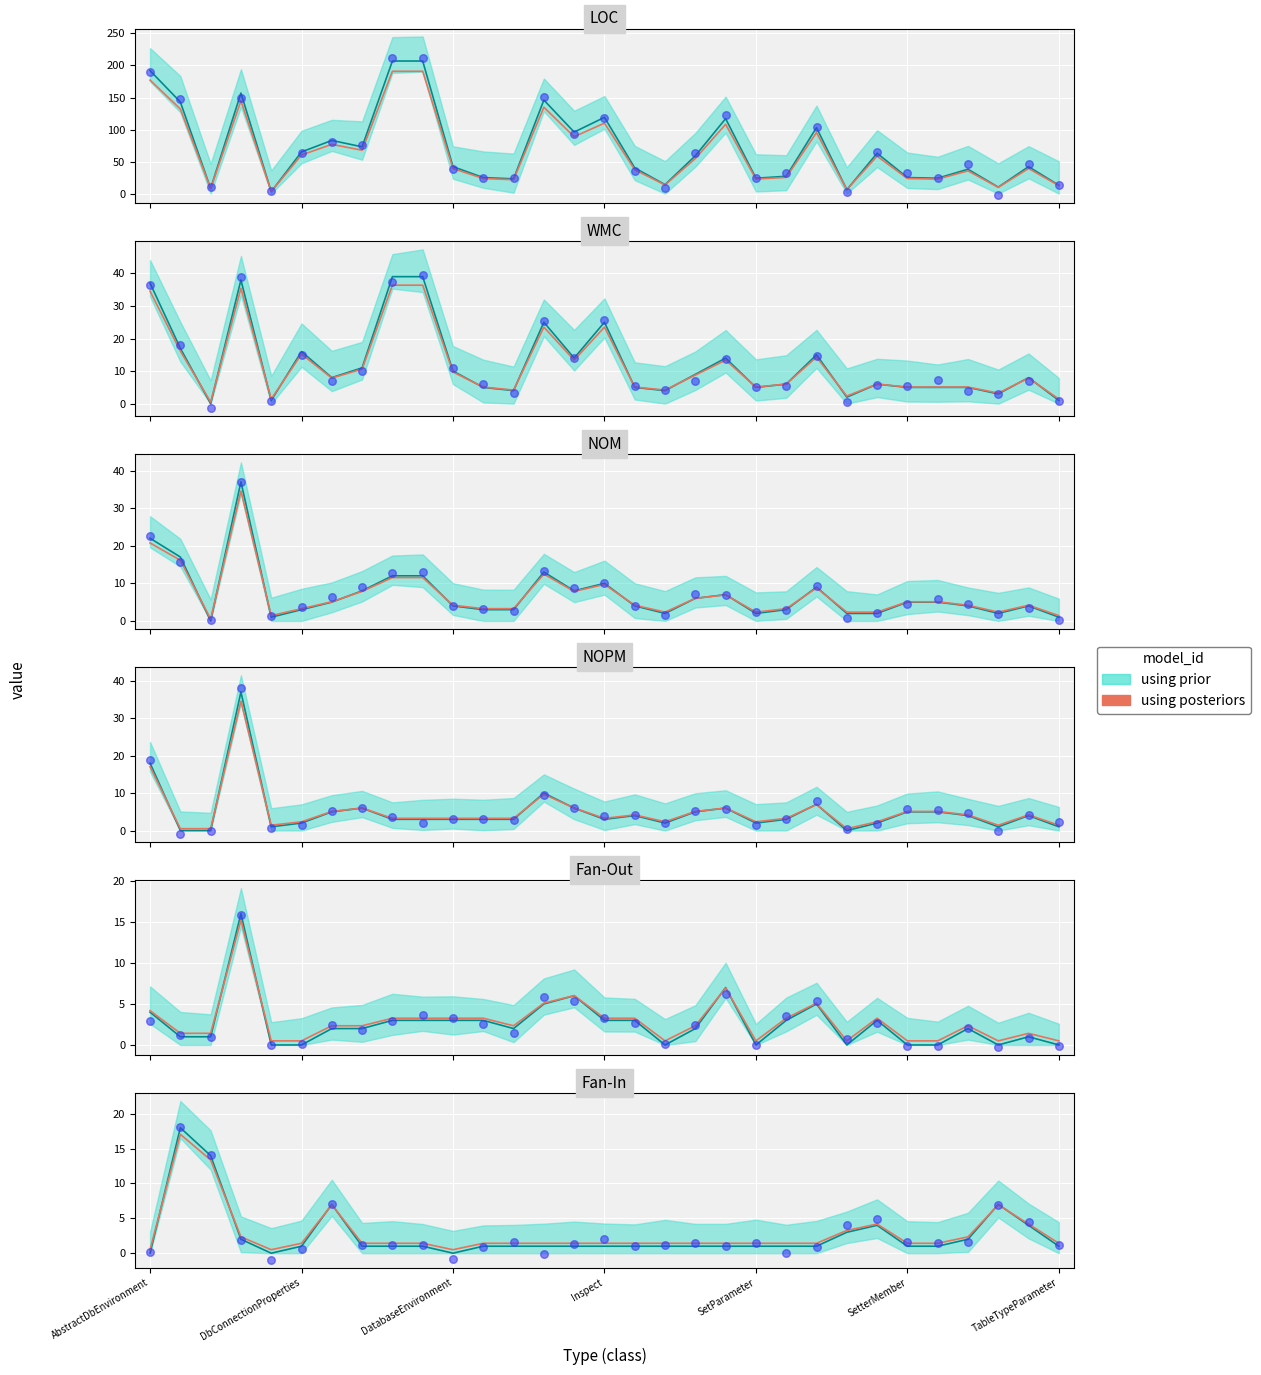

Between 21 and 28, which is larger?

28